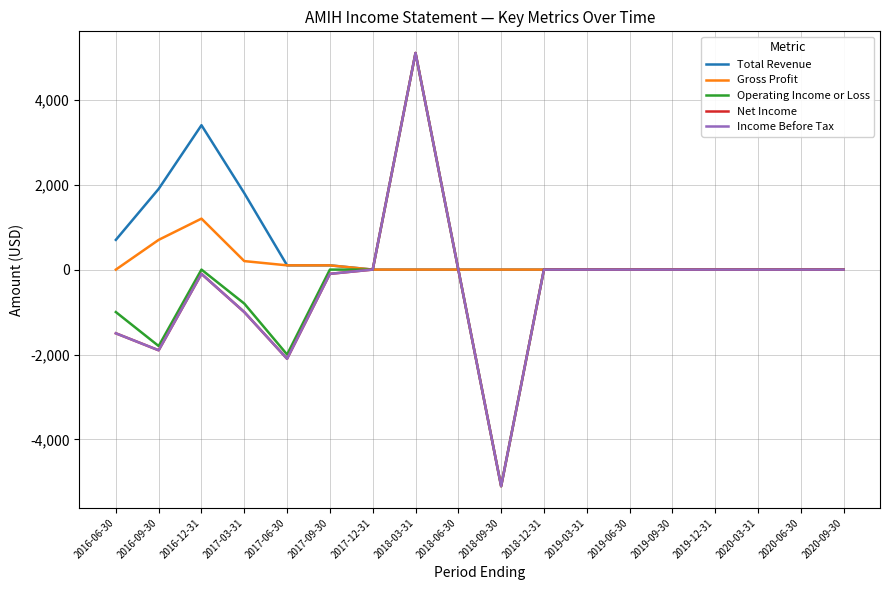

True or false: Gross Profit and Income Before Tax cross at least once.

False